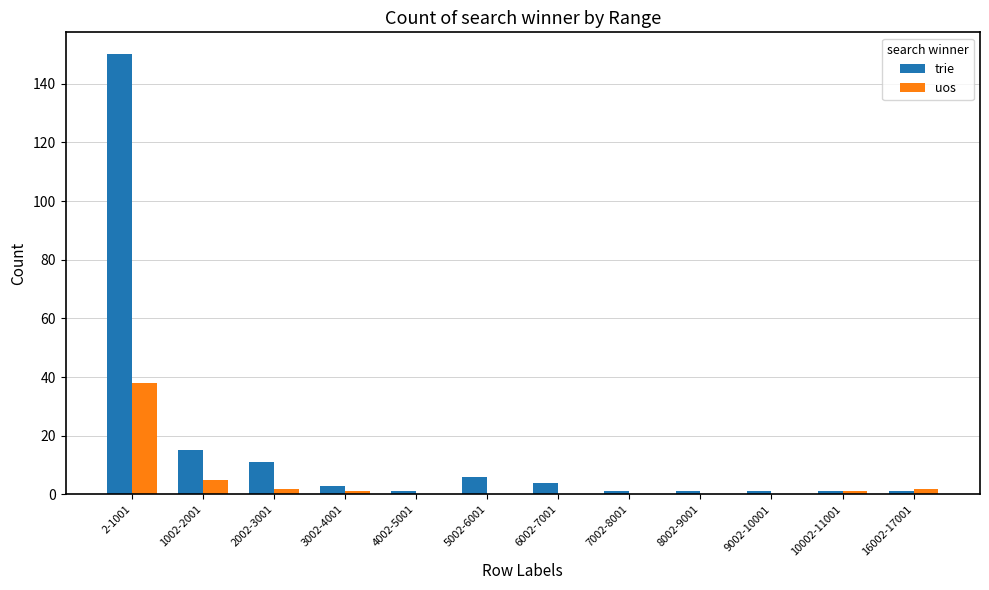

What is the spread (max minus min) of values at 7002-8001?

1